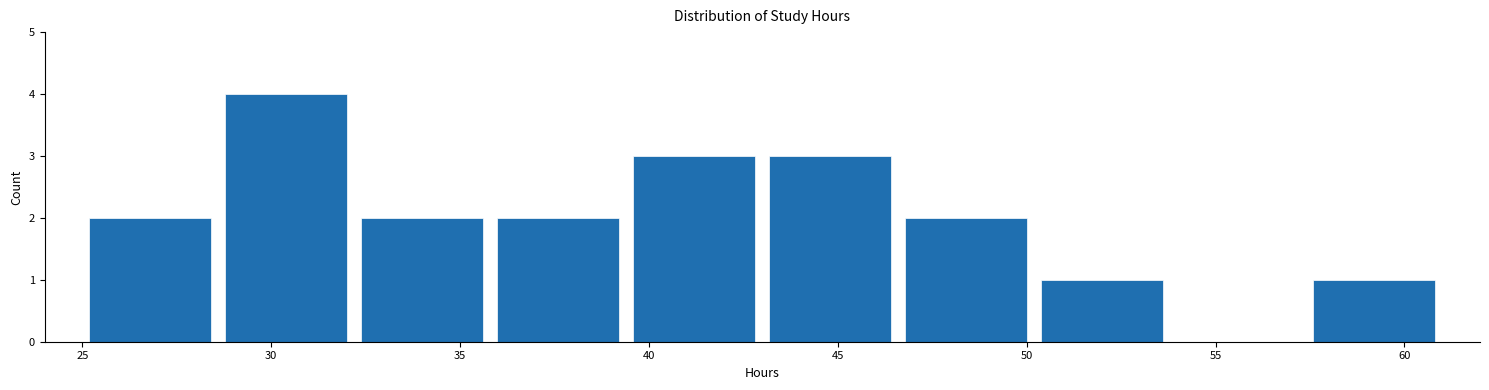

Reading left to right, list every bar in this chart as the range it spans on the x-axis followed by its height. Neither the bar edges nor the heights are printed on the chart, so give them approximately, as read against the axes.

25.0 to 28.6: 2
28.6 to 32.2: 4
32.2 to 35.8: 2
35.8 to 39.4: 2
39.4 to 43.0: 3
43.0 to 46.6: 3
46.6 to 50.2: 2
50.2 to 53.8: 1
53.8 to 57.4: 0
57.4 to 61.0: 1